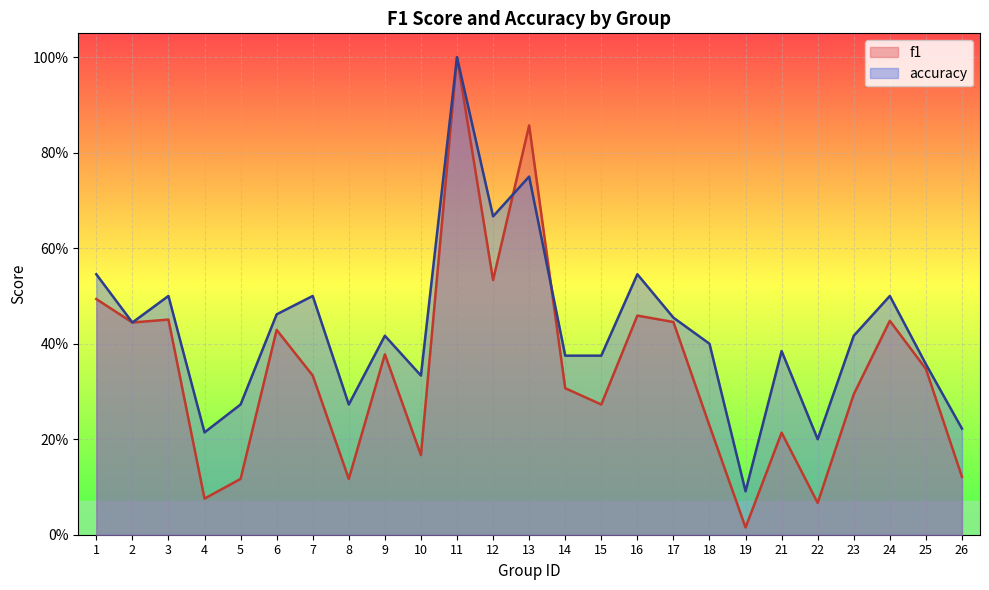

Reading left to right, list all the values displayed in this chart.

f1: 0.5	0.4	0.5	0.1	0.1	0.4	0.3	0.1	0.4	0.2	1.0	0.5	0.9	0.3	0.3	0.5	0.4	0.2	0.0	0.2	0.1	0.3	0.4	0.3	0.1
accuracy: 0.5	0.4	0.5	0.2	0.3	0.5	0.5	0.3	0.4	0.3	1.0	0.7	0.8	0.4	0.4	0.5	0.5	0.4	0.1	0.4	0.2	0.4	0.5	0.4	0.2